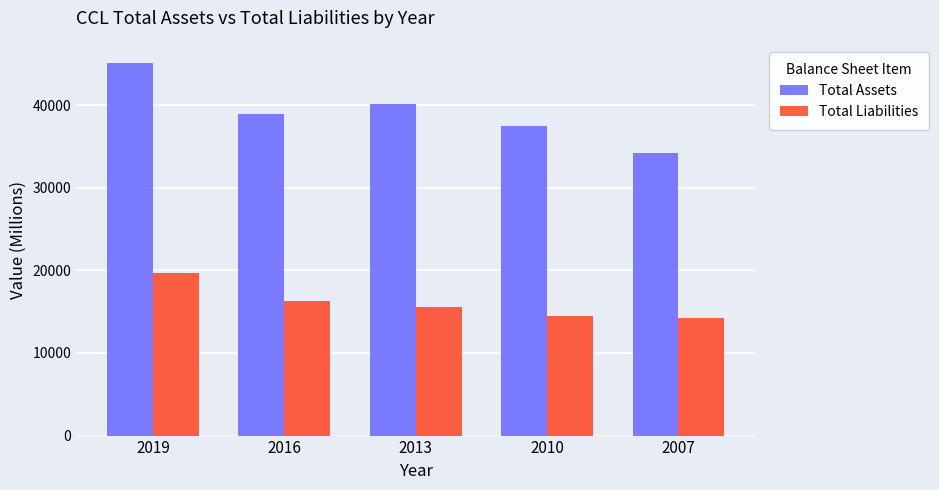

Reading right to left, what are all the values shown in this chart?

Total Assets: 2007=34181	2010=37490	2013=40104	2016=38881	2019=45058
Total Liabilities: 2007=14218	2010=14459	2013=15548	2016=16284	2019=19693